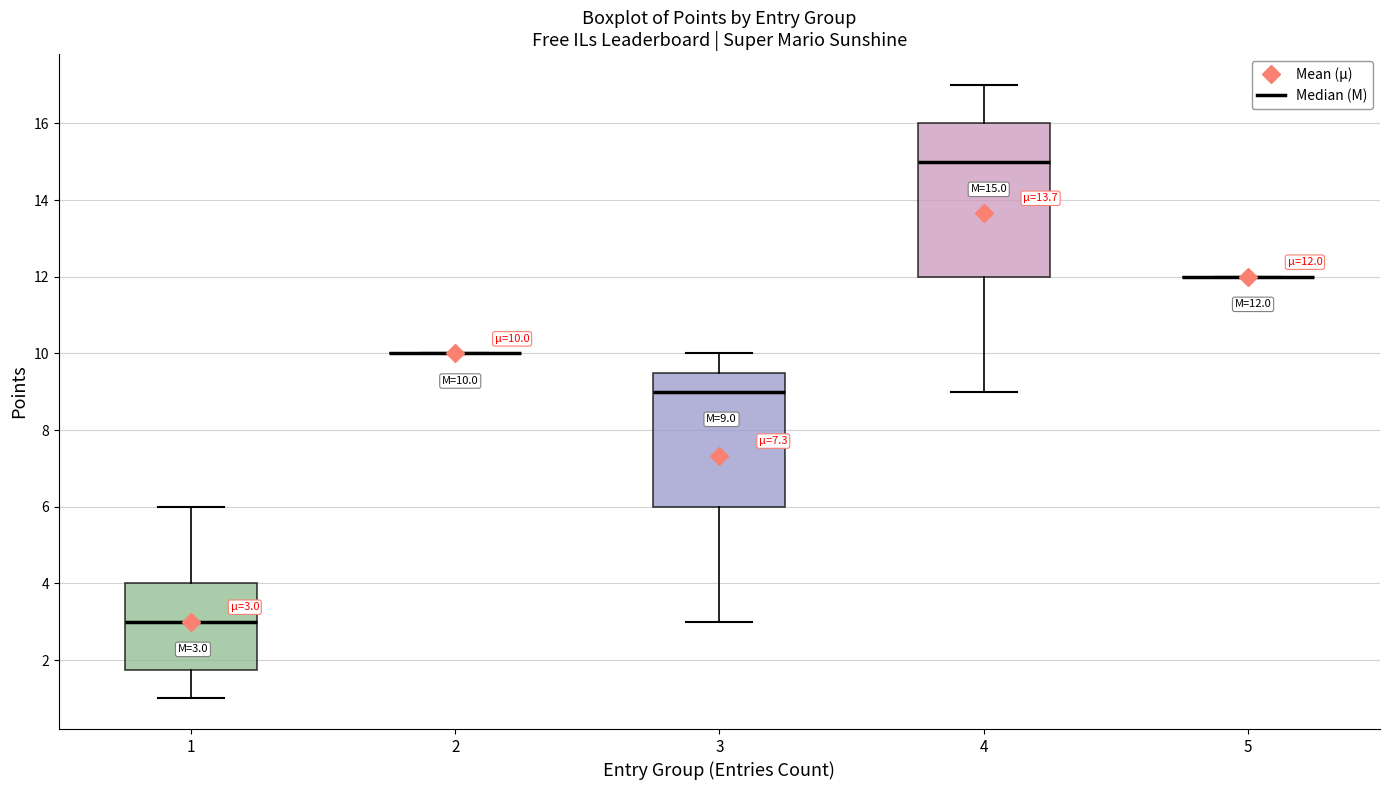

Comparing the boxes themselves (not the whiskers), which one is the tallest?

4